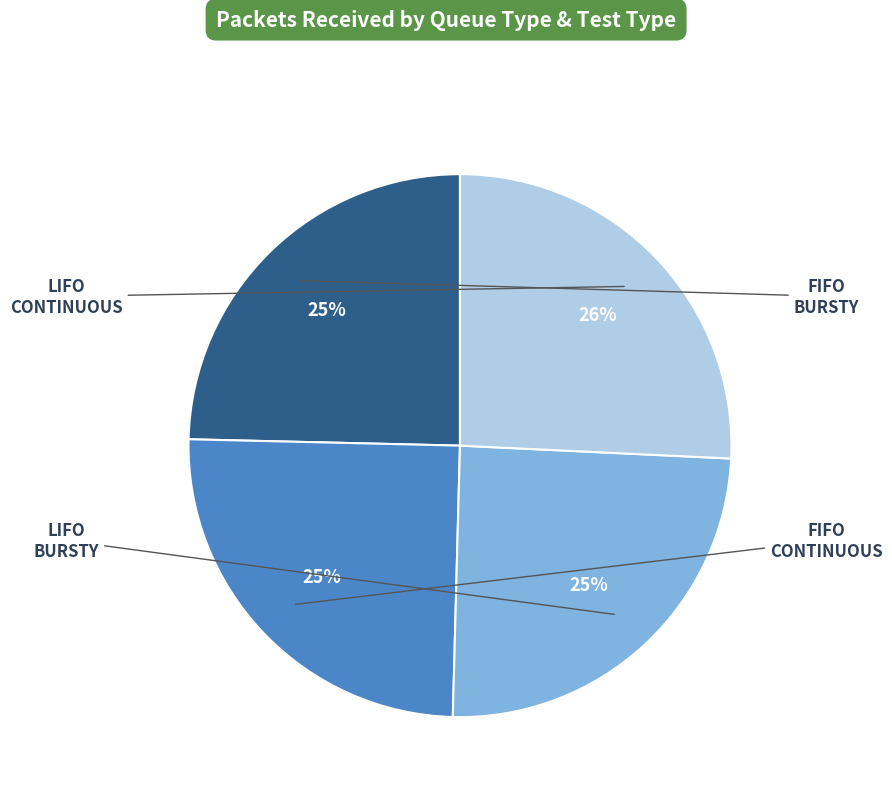

Count the number of slices in the pie.

4